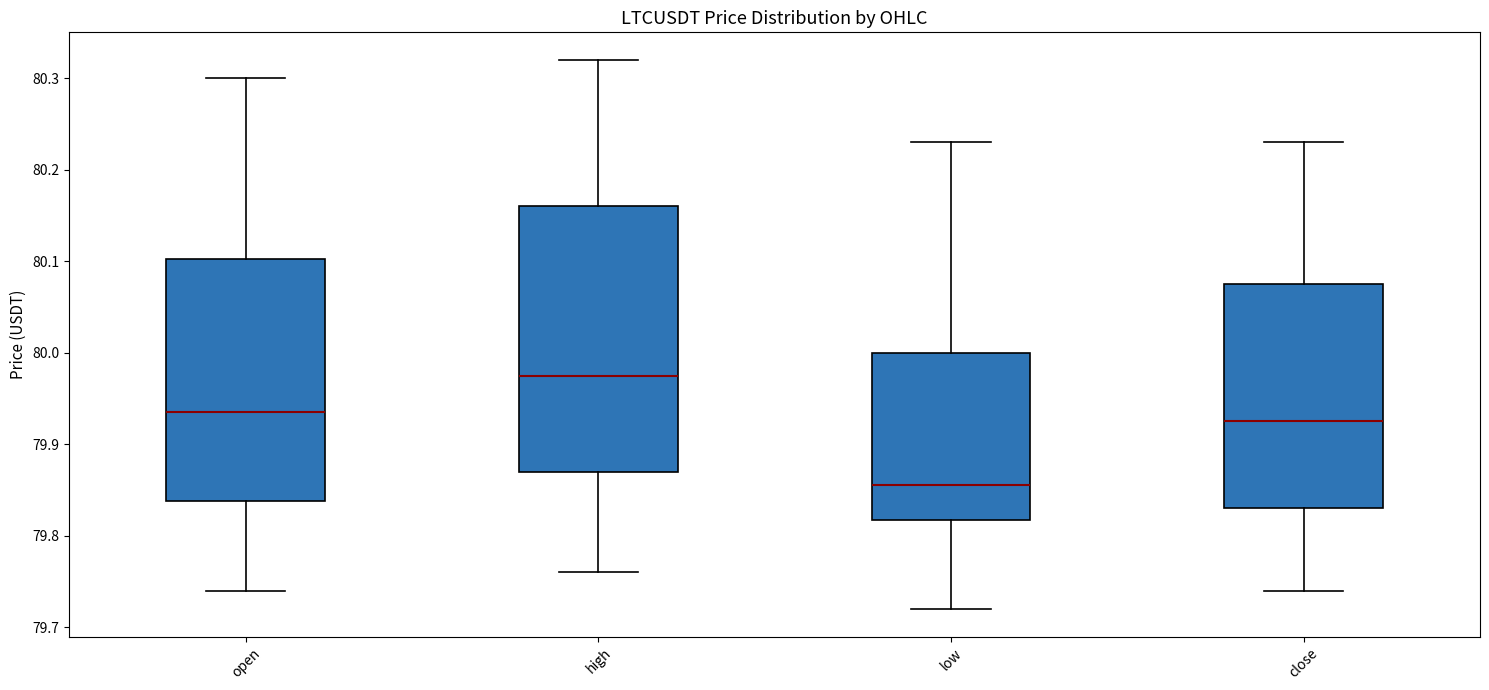

Which box is the tallest, from its lower edge to its upper edge?

high